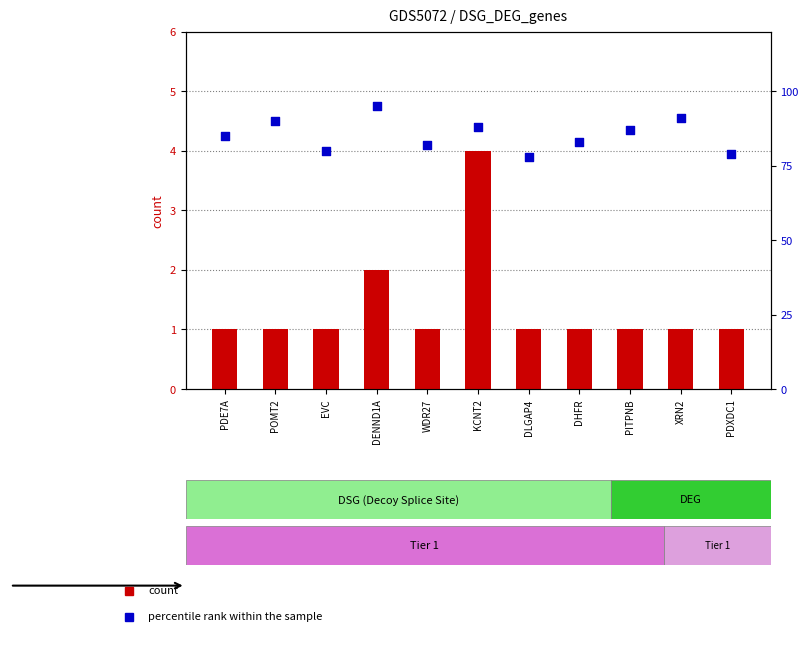

Which series has the largest total across all categories?

percentile rank within the sample